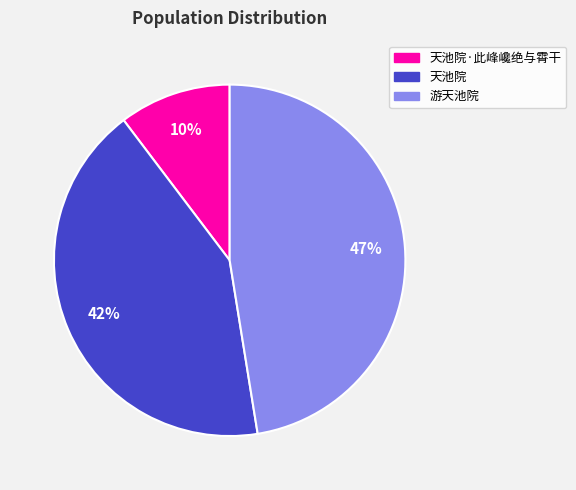

Rank the categories by value from lowest to highest.

天池院·此峰巉绝与霄干, 天池院, 游天池院